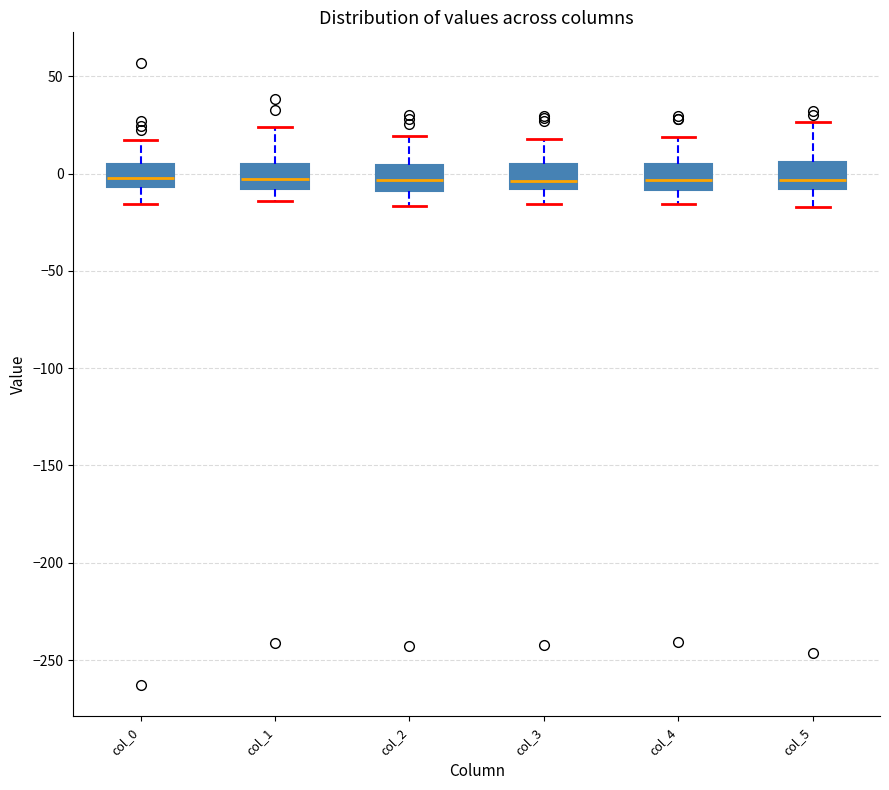

Reading left to right, transcribe this box plot: for each box, give where its median line is, the range the box spans, and where its two whiskers end, as read against the y-axis. The values are not printed on the chart, so give them approximately, as read against the axis.

col_0: median 0, box -5 to 5, whiskers -15 to 15
col_1: median -5, box -10 to 5, whiskers -15 to 25
col_2: median -5, box -10 to 5, whiskers -15 to 20
col_3: median -5, box -10 to 5, whiskers -15 to 20
col_4: median -5, box -10 to 5, whiskers -15 to 20
col_5: median -5, box -10 to 5, whiskers -15 to 25